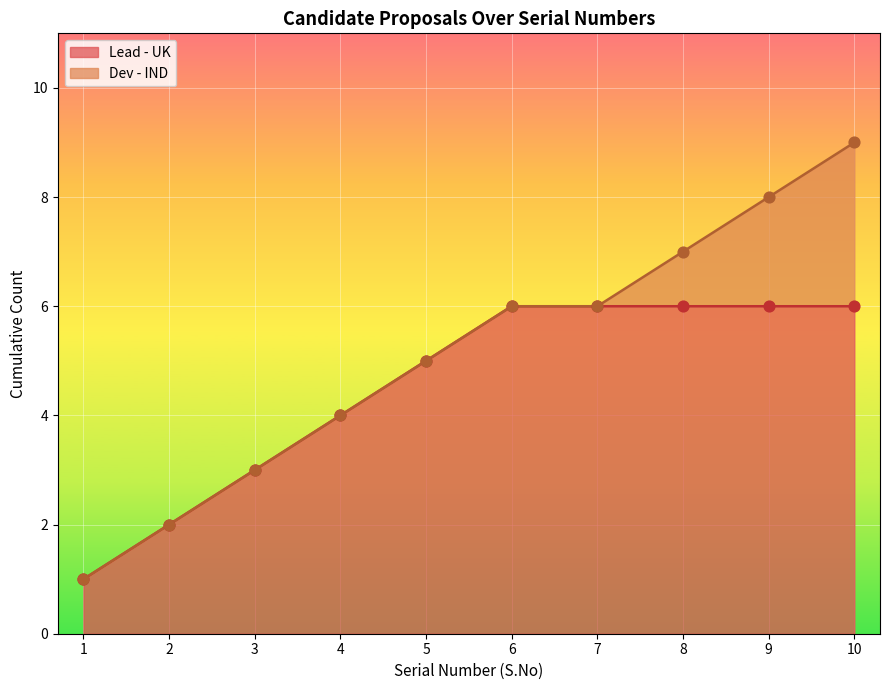

Which series contains the lowest Y value?

Lead - UK (pts)